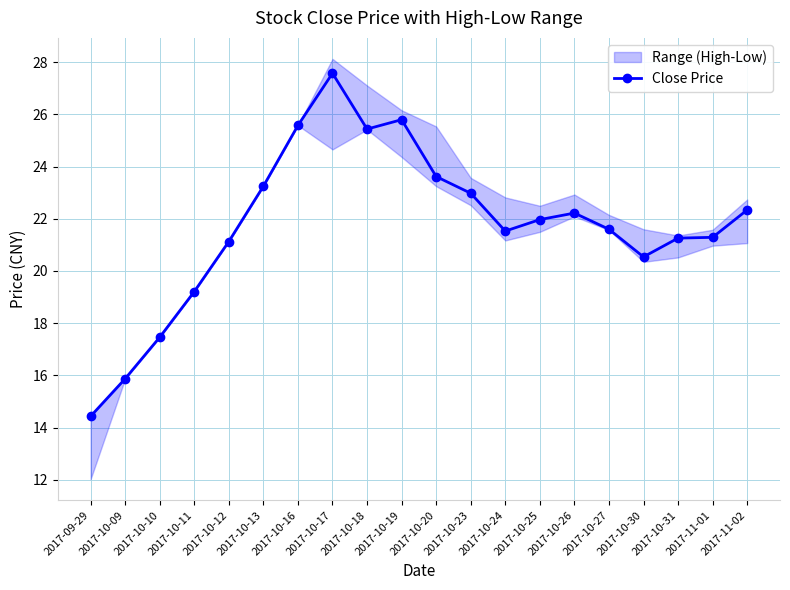

What is the label of the 4th point from the right?

2017-10-30